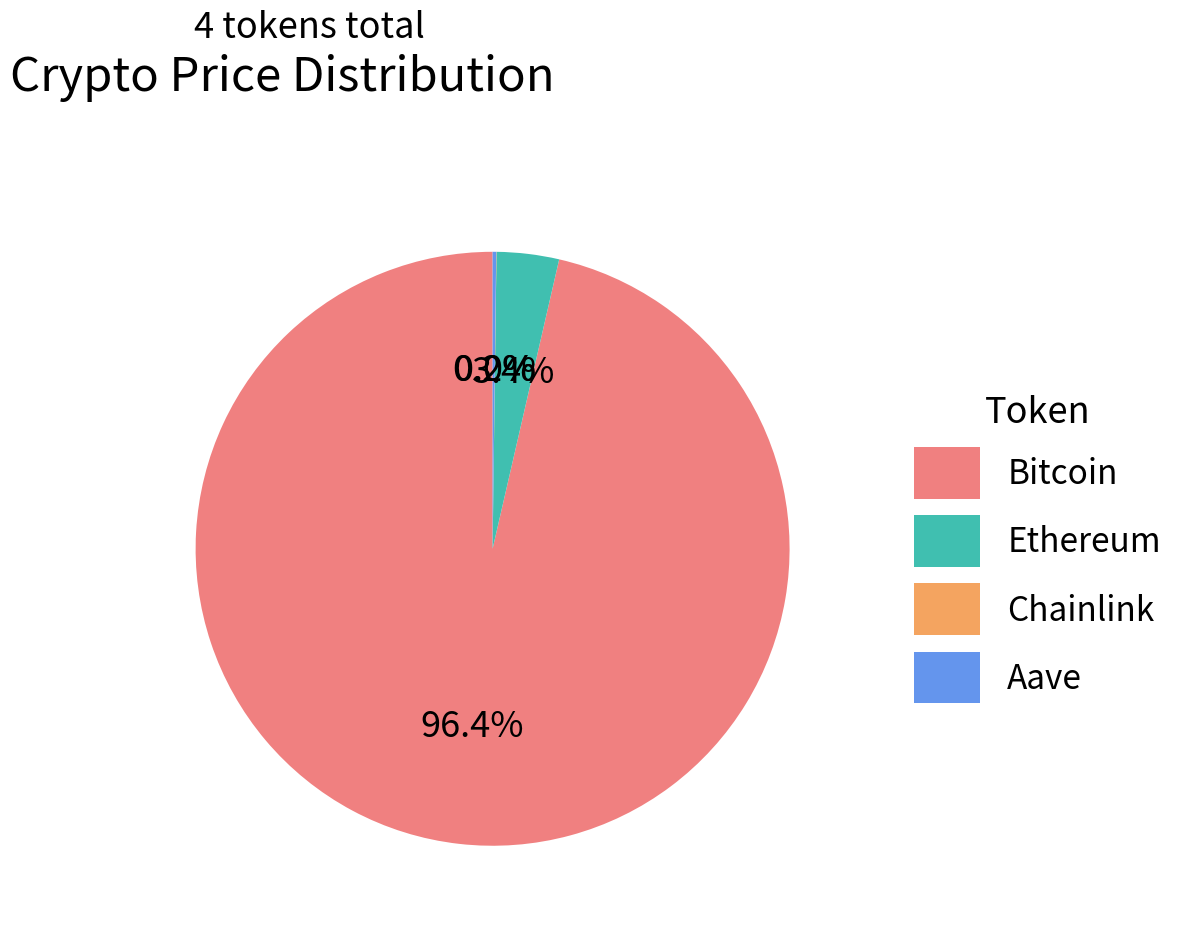

To the nearest percent, what percentage of the pie is Ethereum?

3%